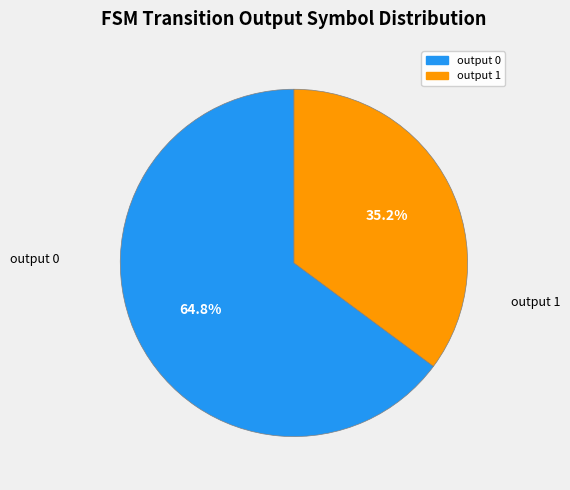

To the nearest percent, what is the difference between the output 1 and output 0 slice percentages?

30%